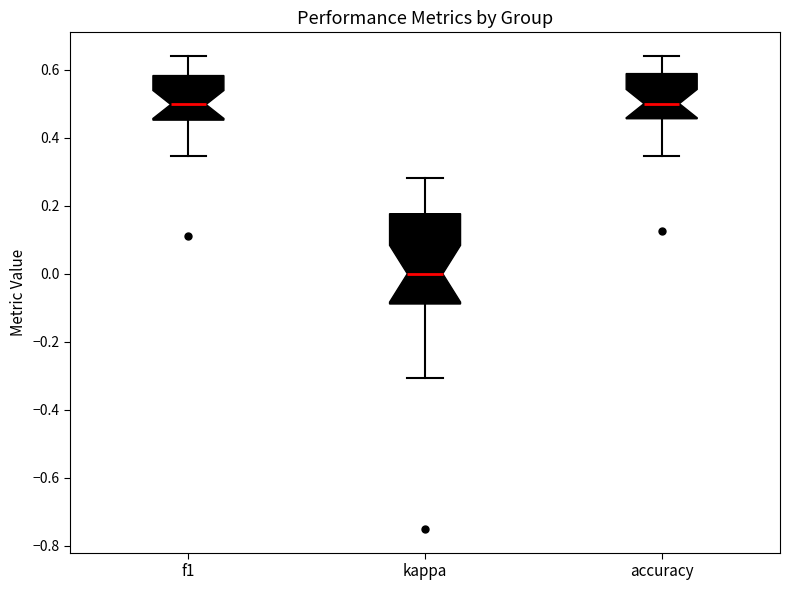

Where is the upper edge of the box for f1 on the y-axis? The values are not printed on the chart, so give them approximately, as read against the axis.

0.58